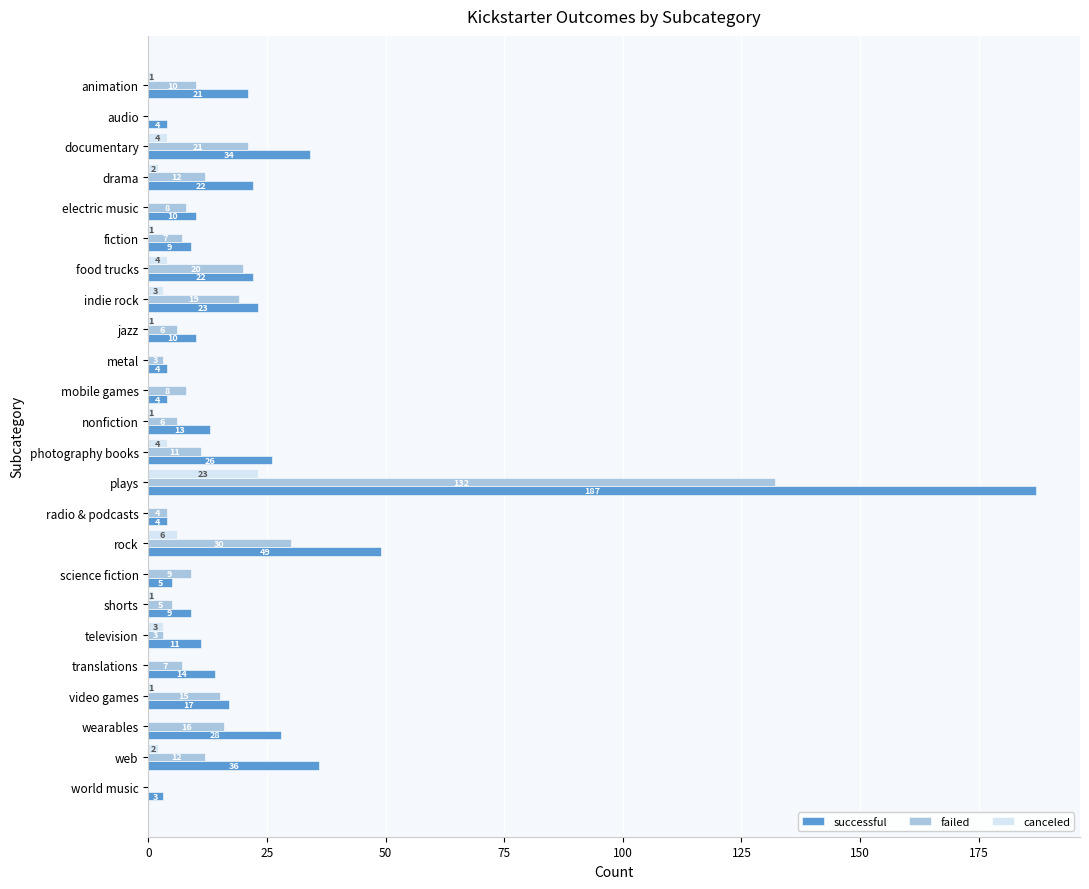

Between radio & podcasts and science fiction, which series saw the biggest shift?

failed